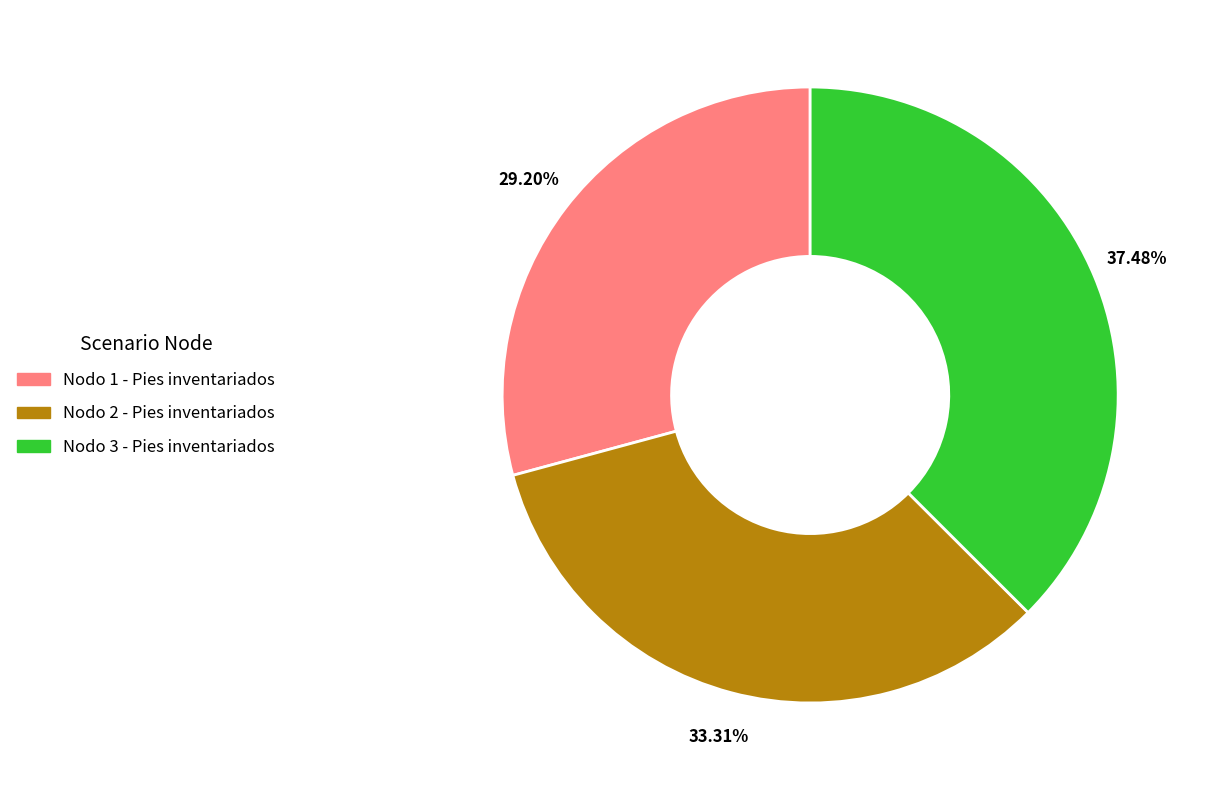

Combined, do Nodo 1 - Pies inventariados and Nodo 2 - Pies inventariados account for over 50%?

Yes